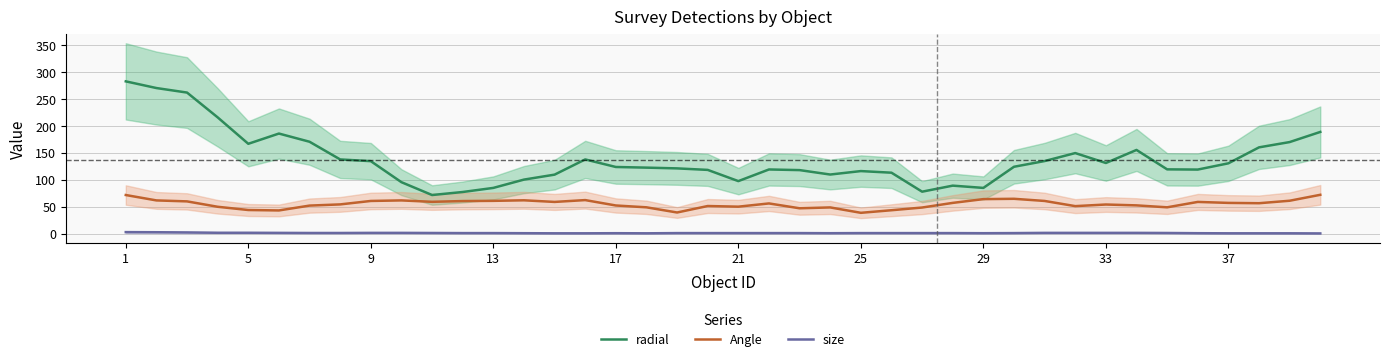

True or false: radial and Angle intersect in this chart.

False